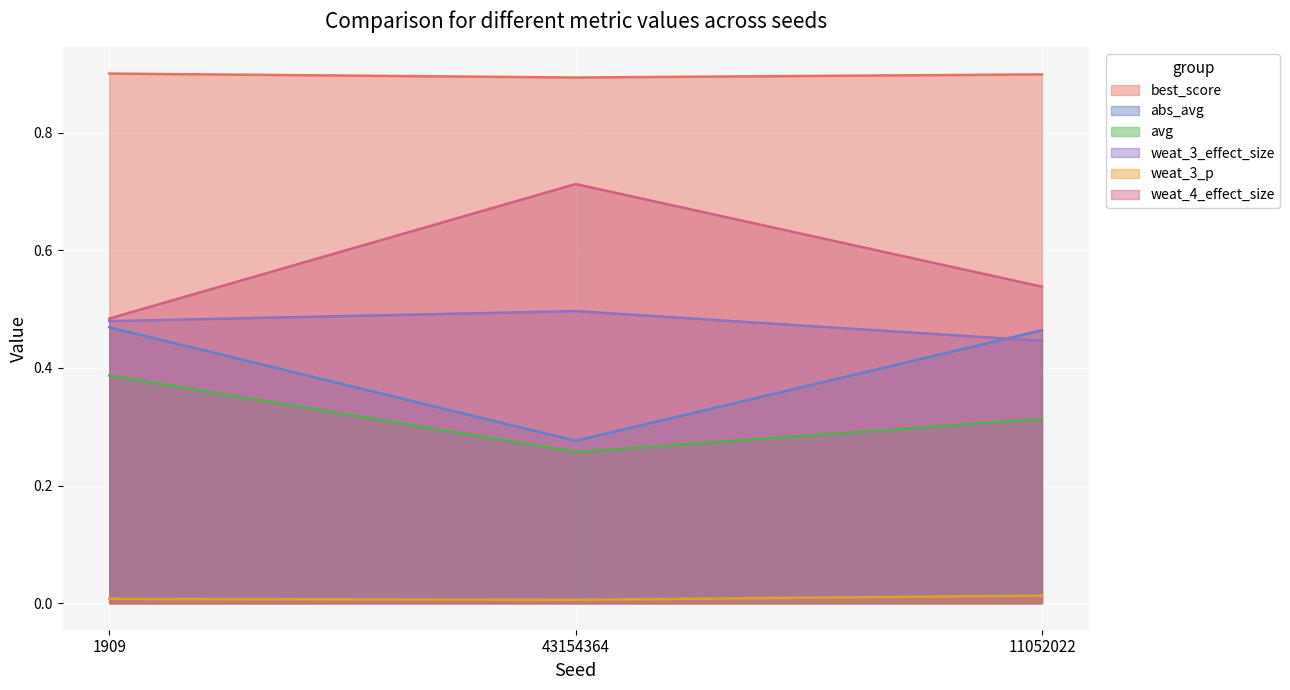

Reading left to right, list all the values displayed in this chart.

best_score: 0.9	0.9	0.9
abs_avg: 0.5	0.3	0.5
avg: 0.4	0.3	0.3
weat_3_effect_size: 0.5	0.5	0.4
weat_3_p: 0.0	0.0	0.0
weat_4_effect_size: 0.5	0.7	0.5